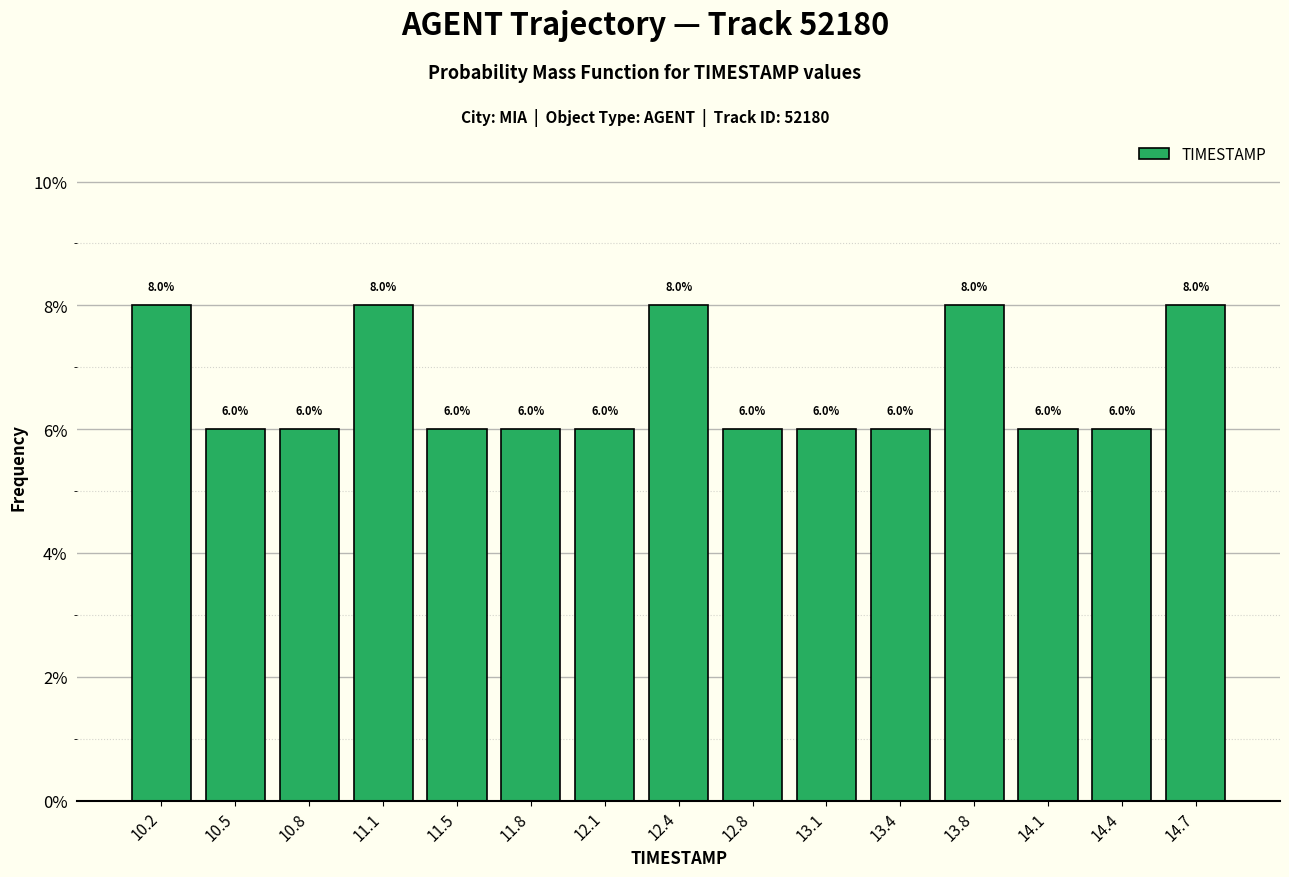

Reading left to right, list every bar in this chart as the range it spans on the x-axis followed by its height. The bar edges are not printed on the chart, so give them approximately, as read against the axis.

10.00 to 10.35: 8.0
10.35 to 10.65: 6.0
10.65 to 11.00: 6.0
11.00 to 11.30: 8.0
11.30 to 11.65: 6.0
11.65 to 11.95: 6.0
11.95 to 12.30: 6.0
12.30 to 12.60: 8.0
12.60 to 12.95: 6.0
12.95 to 13.25: 6.0
13.25 to 13.60: 6.0
13.60 to 13.90: 8.0
13.90 to 14.25: 6.0
14.25 to 14.55: 6.0
14.55 to 14.90: 8.0